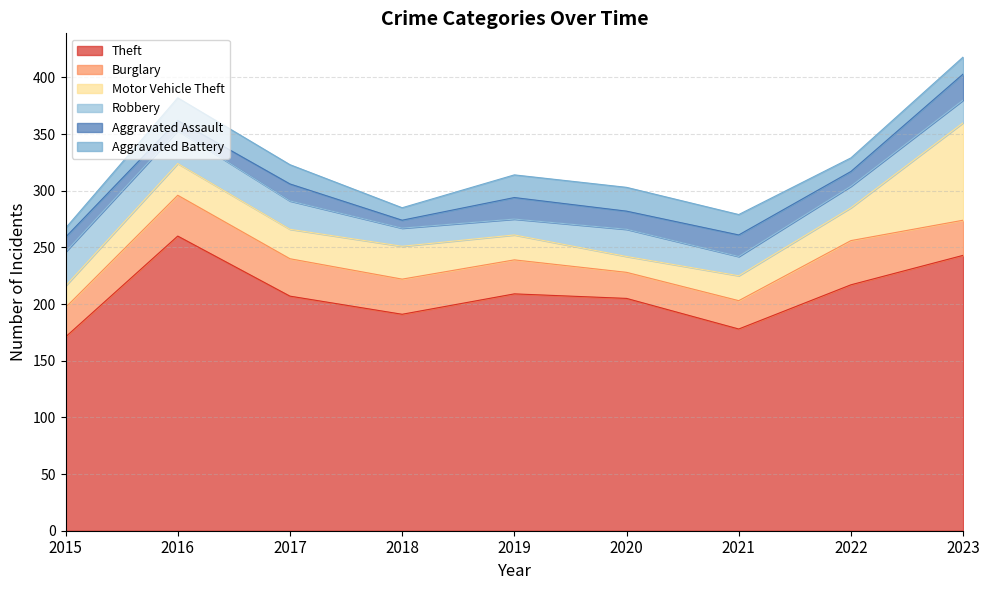

What is the minimum value shown in the chart?

7